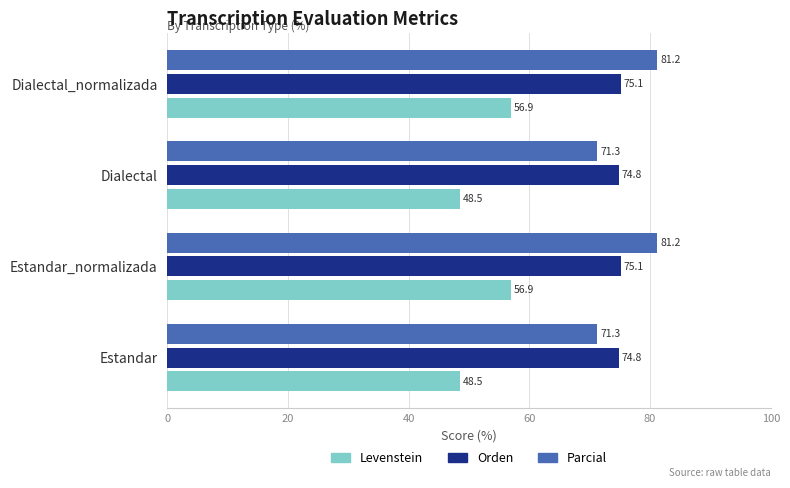

Which series has the largest total across all categories?

Parcial